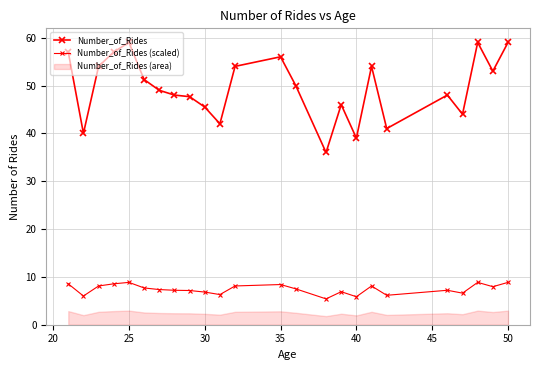

How many interior local peaks does the Number_of_Rides series have?

6